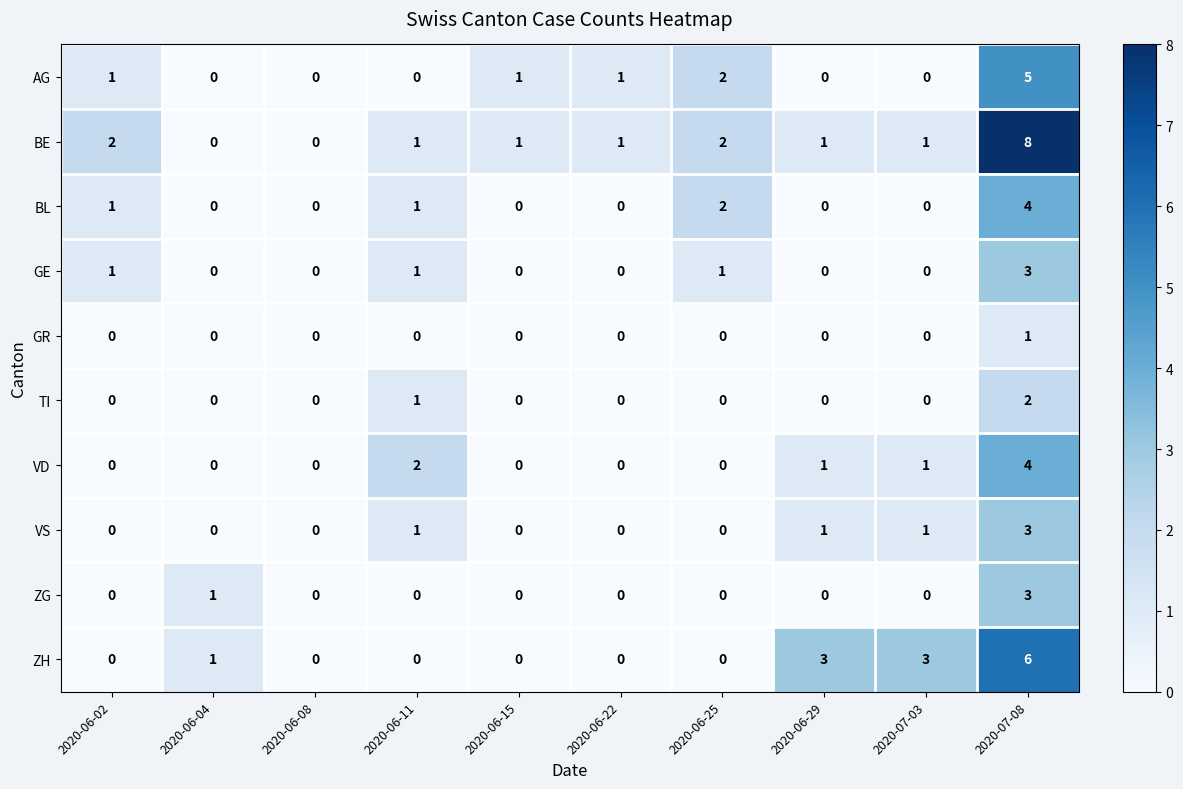

Which series has the largest total across all categories?

BE